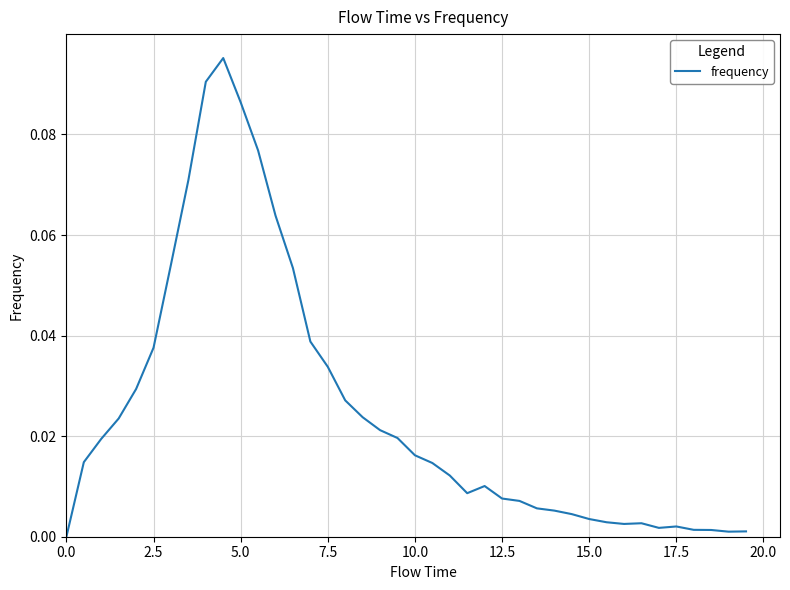

The value at 5.0 is 0.0. True or false?

False